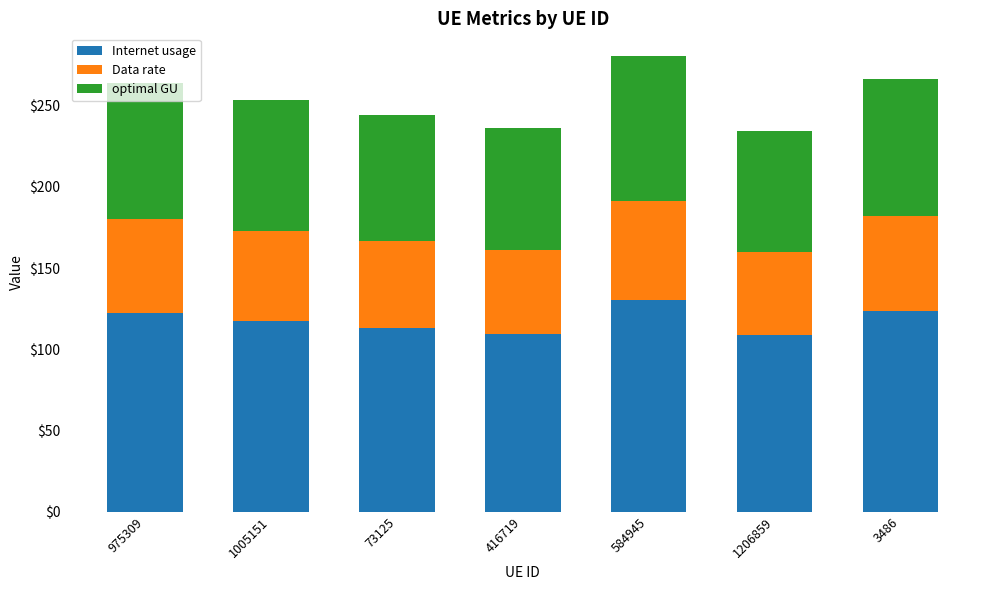

What is the sum of all Internet usage values?

825.3